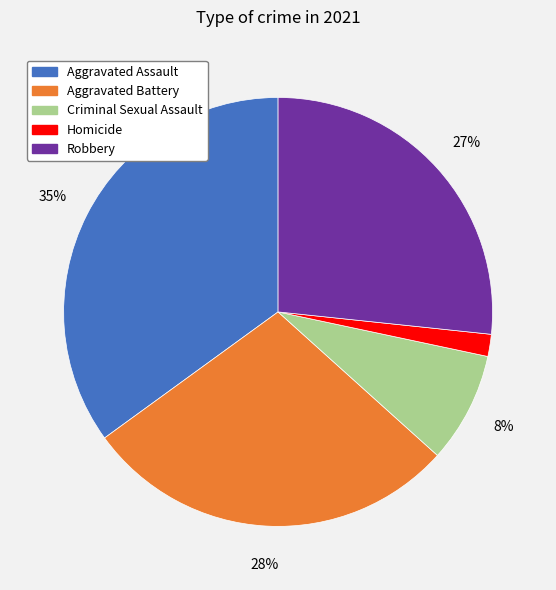

Between Criminal Sexual Assault and Homicide, which is larger?

Criminal Sexual Assault